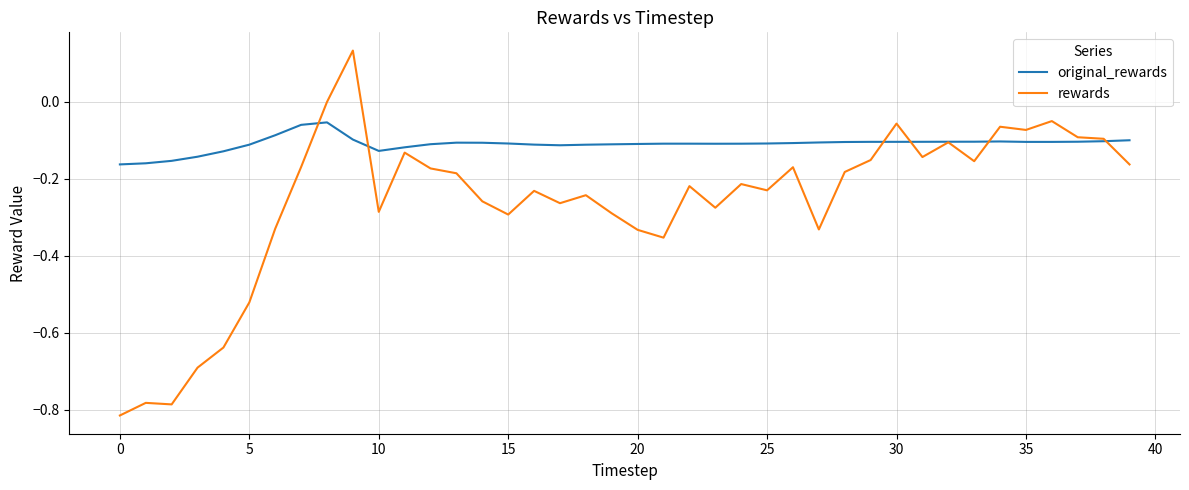

Which series has the widest spread of values?

rewards